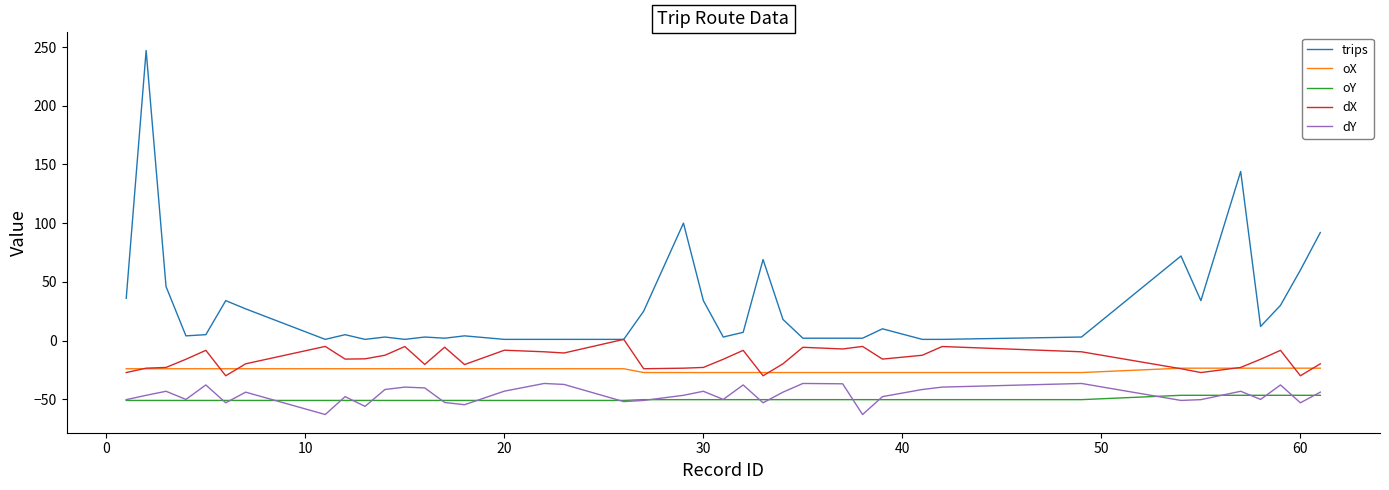

True or false: oX and oY intersect in this chart.

False